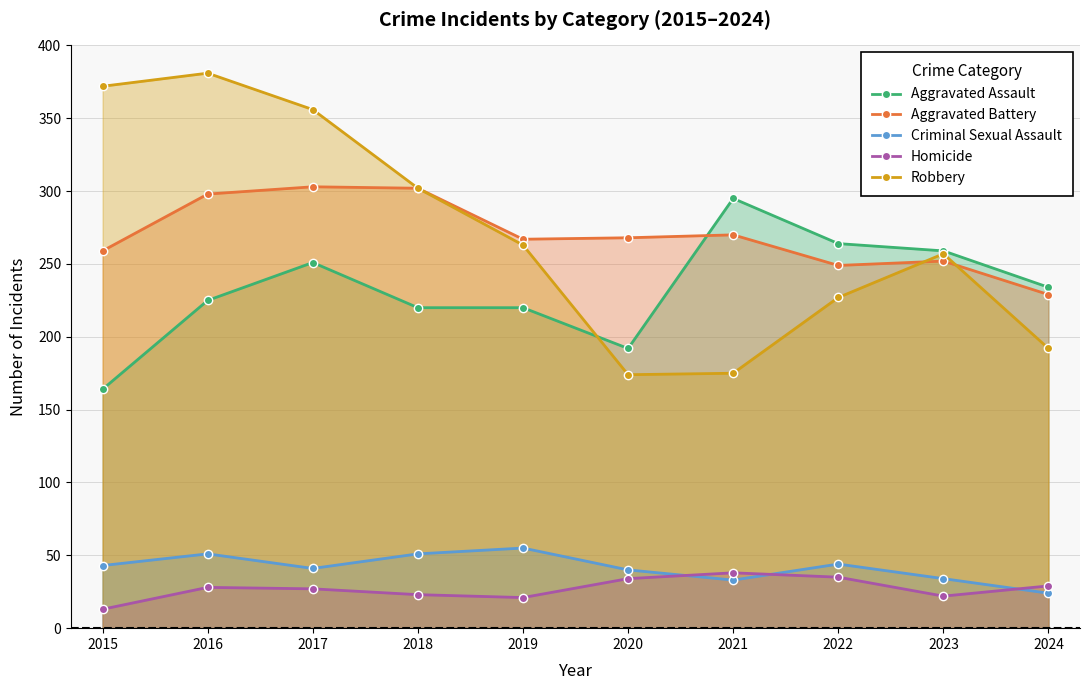

The Robbery series shows 238 at 2021. True or false?

False